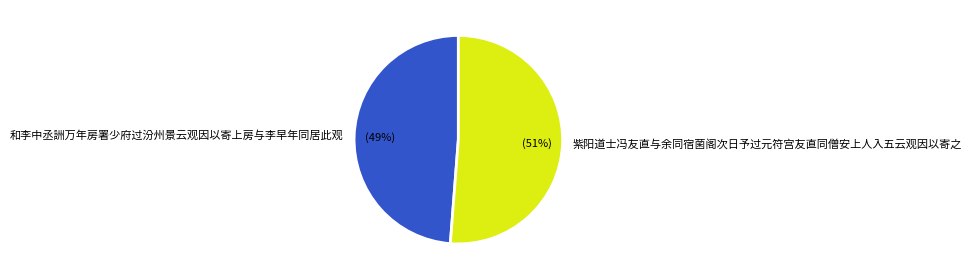

How many slices are in this pie chart?

2